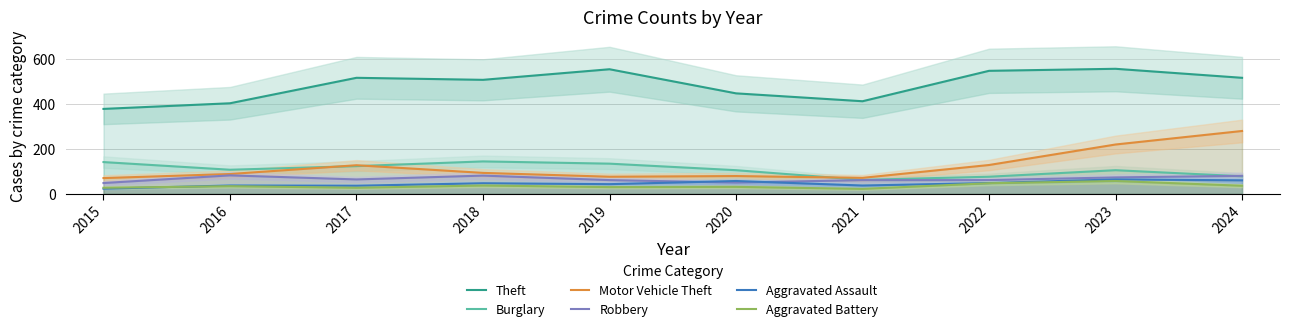

True or false: Theft has more than 0 interior local peaks.

True